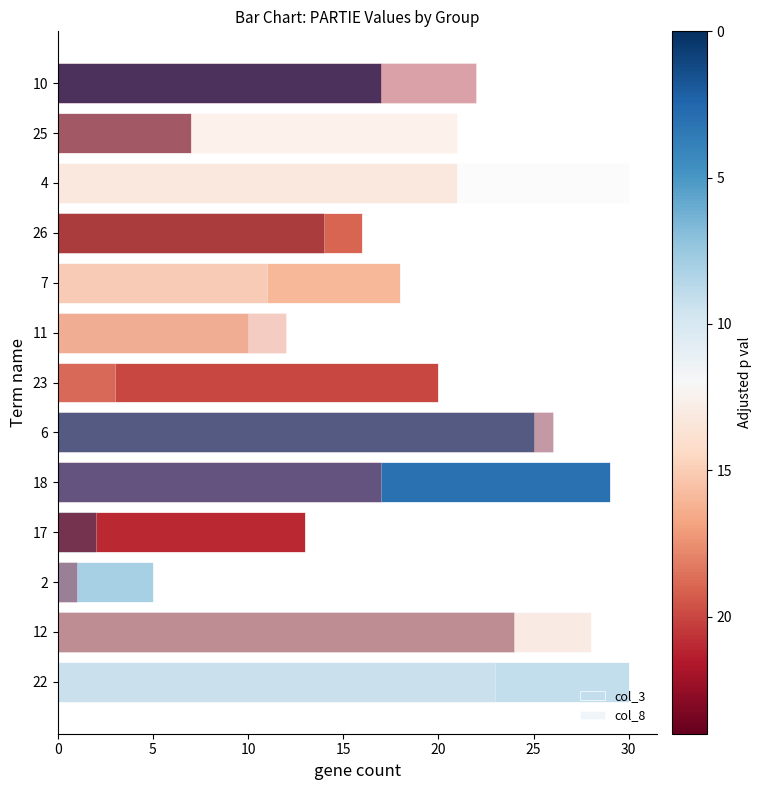

Rank the series at 12 from lowest to highest value.

col_8, col_3